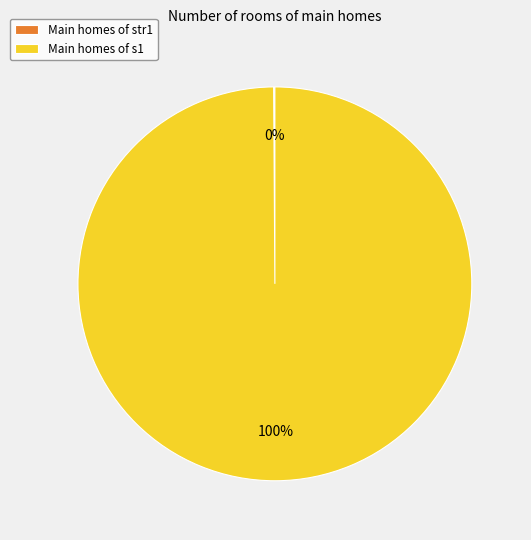

To the nearest percent, what percentage of the pie is Main homes of s1?

100%